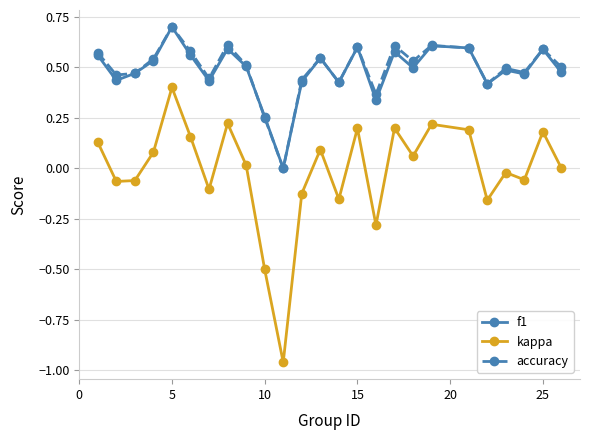

In f1, how many points are lower than both neighbors (excluding endpoints)?

8